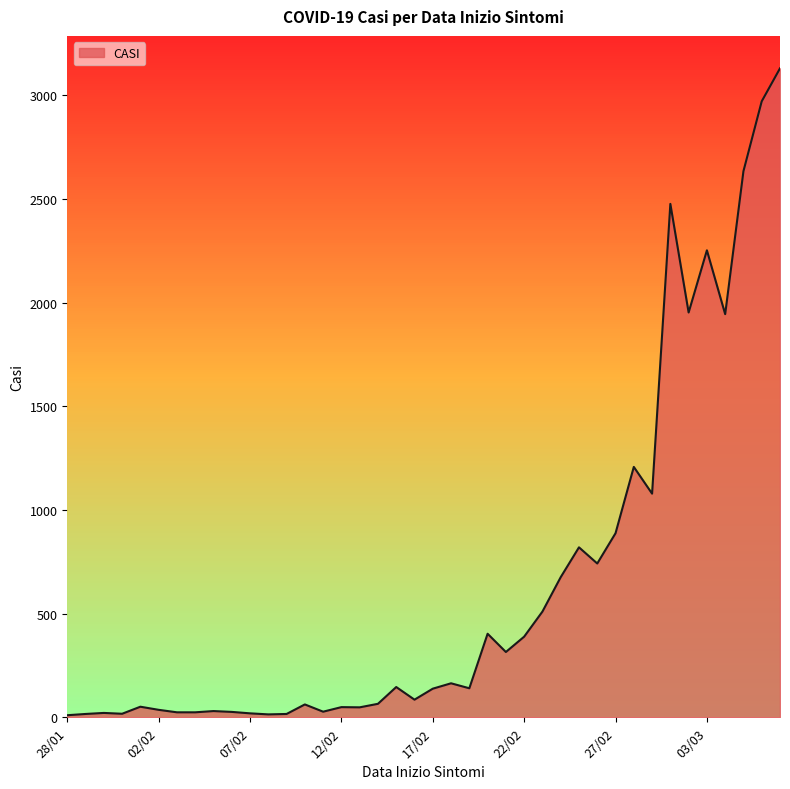

What is the difference between the maximum and minimum values?

3121